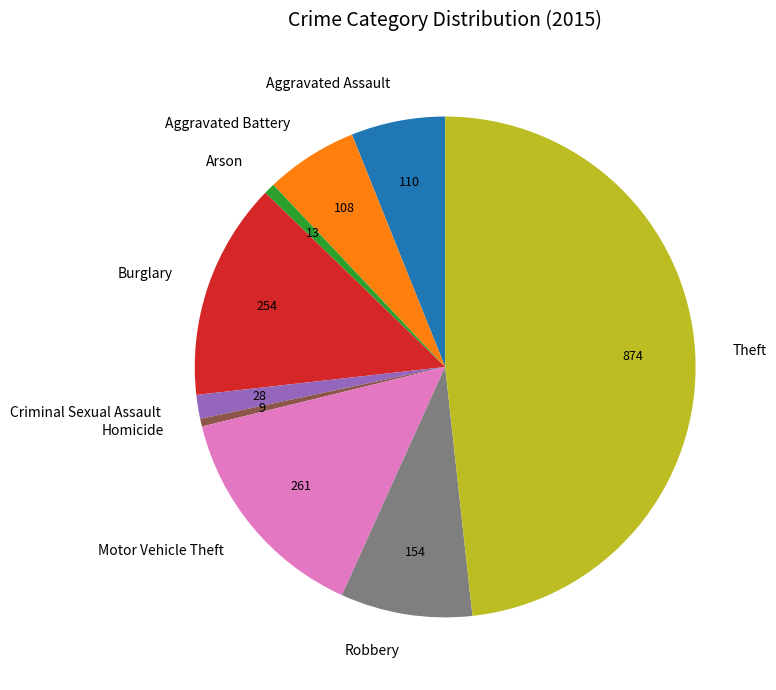

What is the largest slice in the pie chart?

Theft